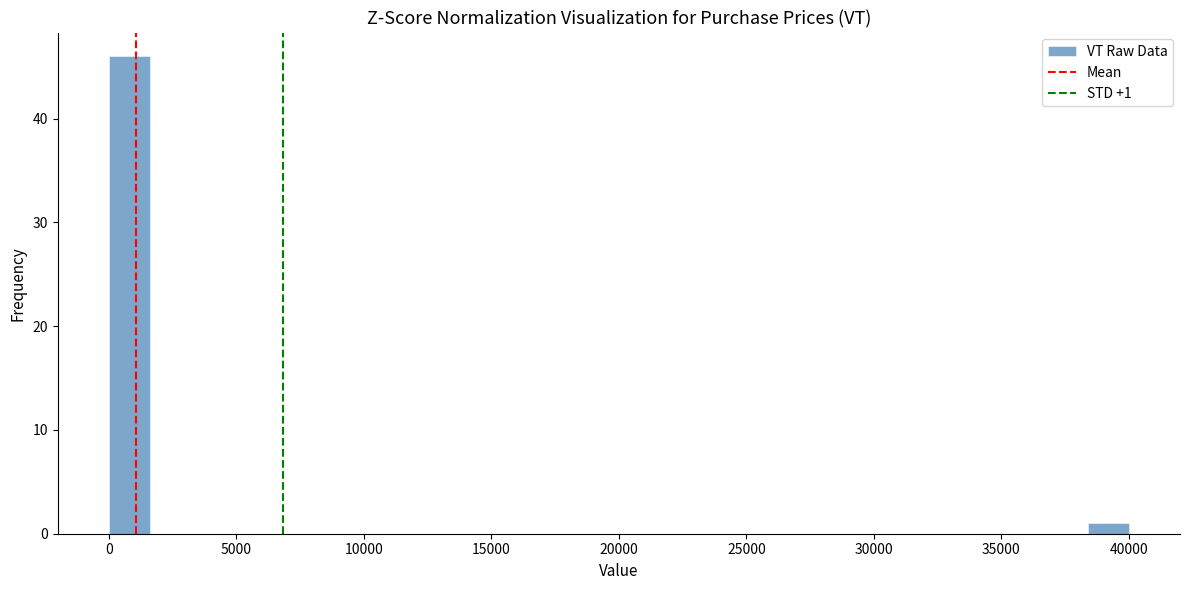

Read against the x-axis, roughly where is the centre of the tallest bar?

1000